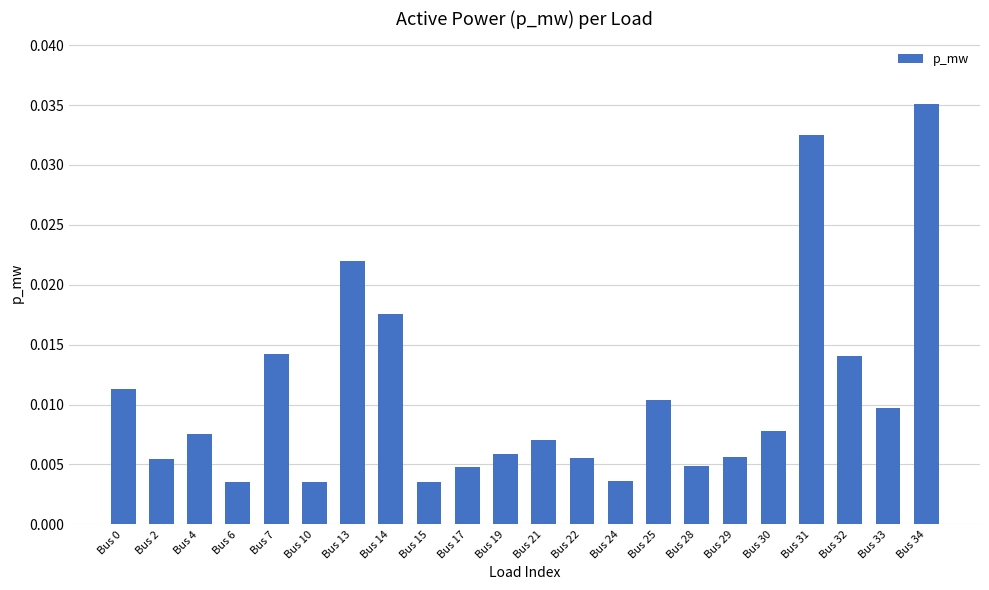

Which label corresponds to the largest value in the chart?

Bus 34